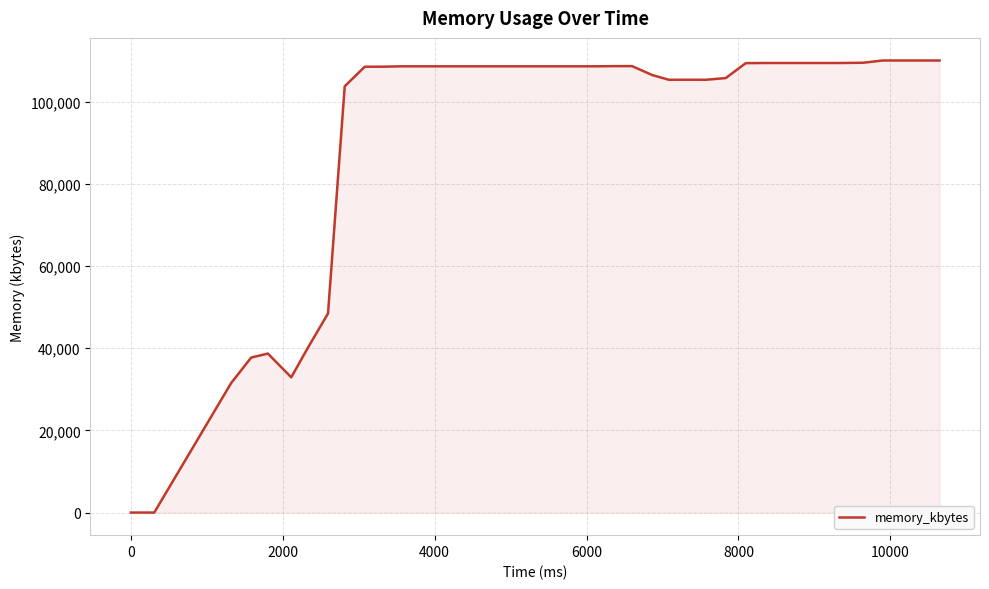

What is the greatest value displayed?

110032